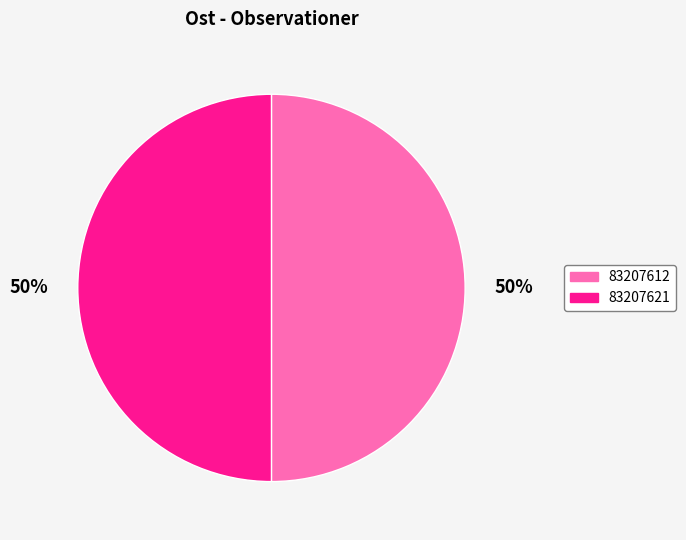

Combined, do 83207612 and 83207621 account for over 50%?

Yes